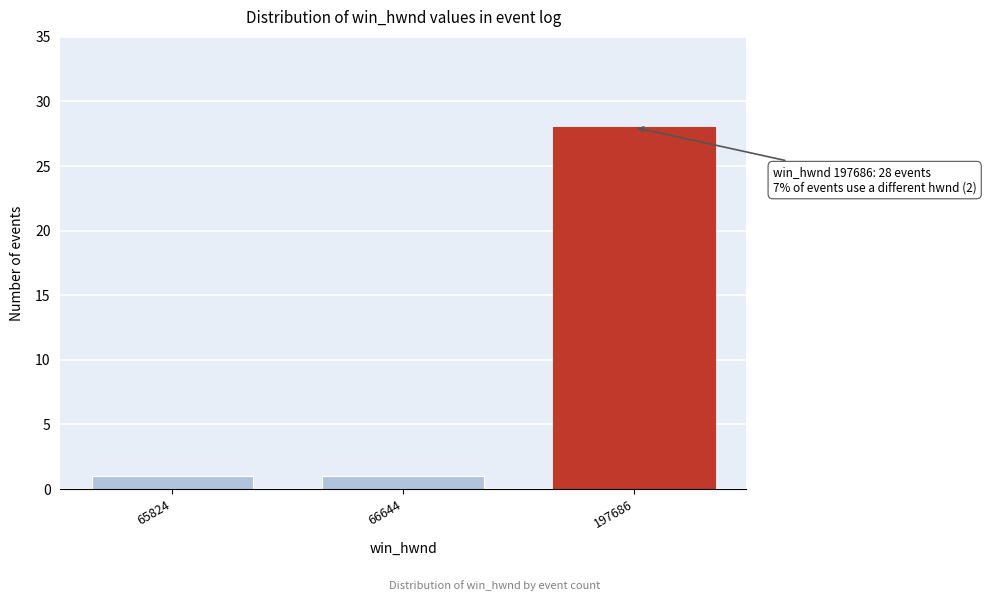

Reading right to left, what are all the values shown in this chart?

197686=28	66644=1	65824=1